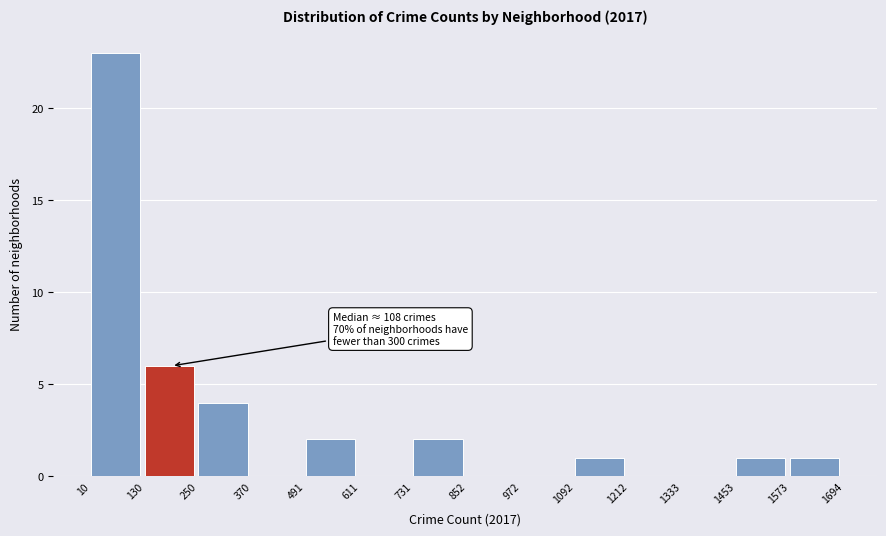

Which range on the x-axis has the tallest bar?

10 to 130